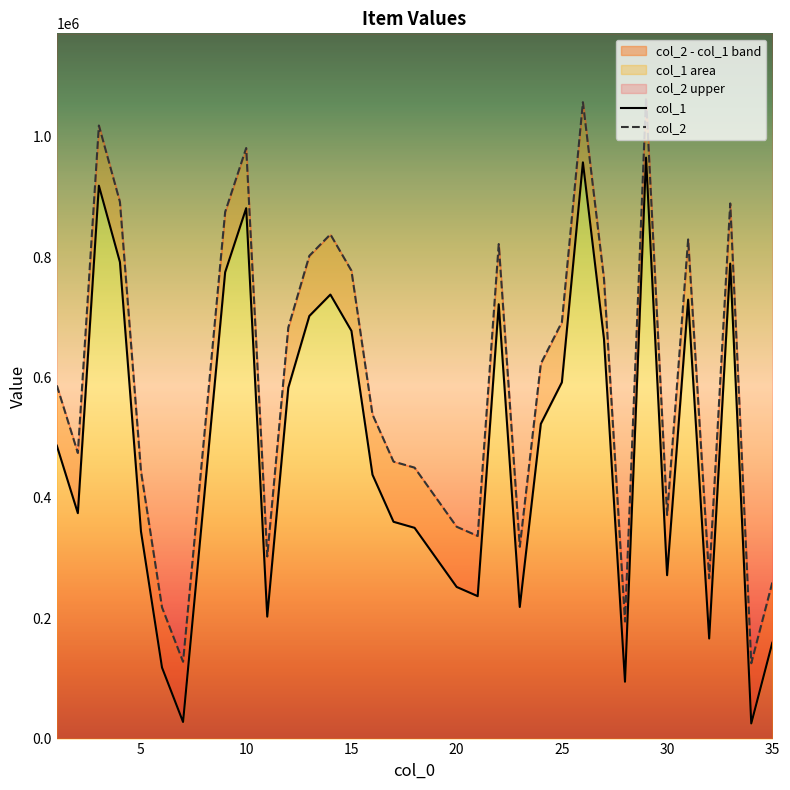

How many data points in col_2 are less than 538495?

17